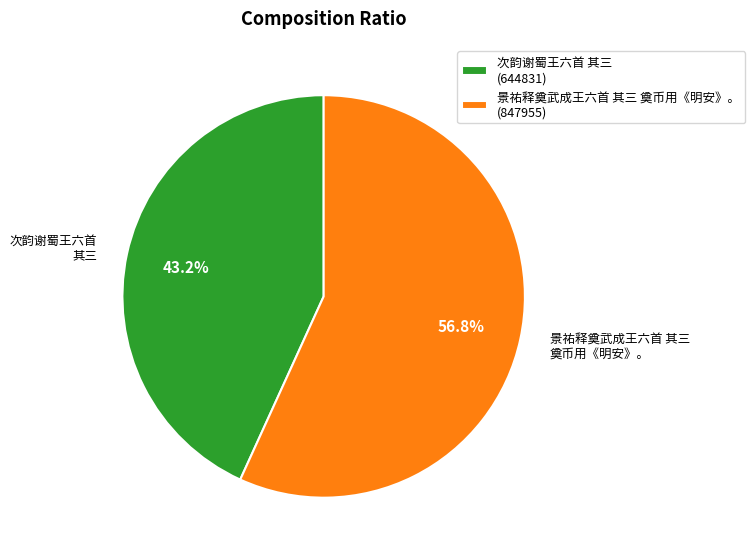

To the nearest percent, what is the difference between the largest and smallest slice percentages?

14%